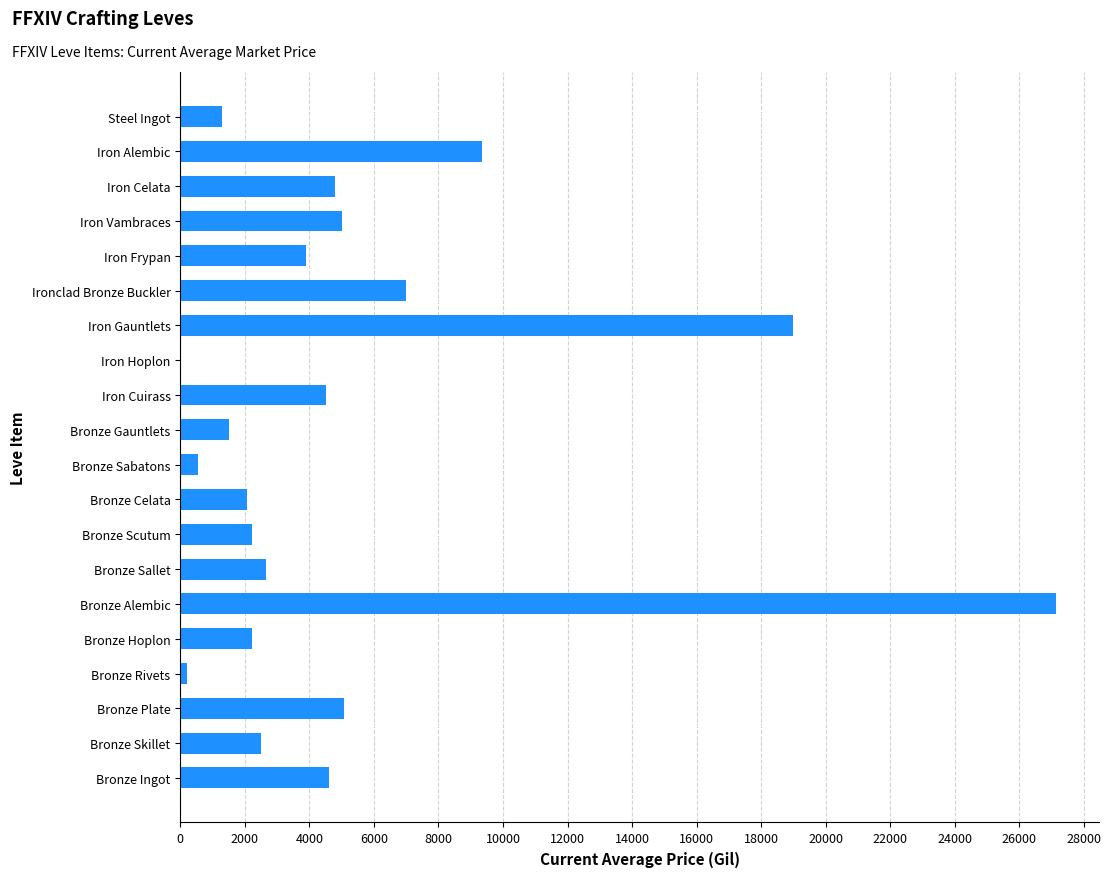

What is the sum of all values?

105592.7